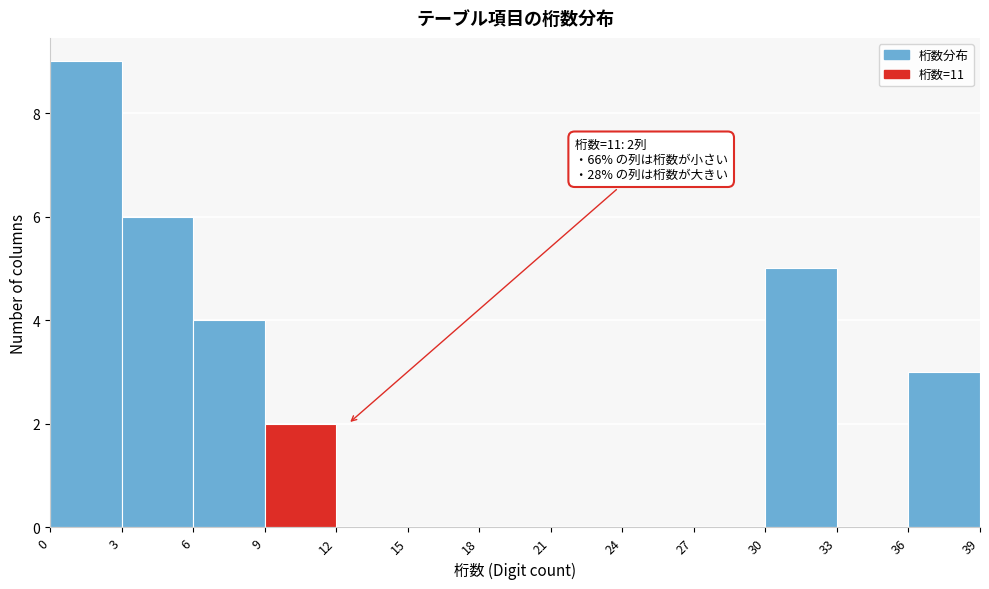

Which range on the x-axis has the tallest bar?

0 to 3